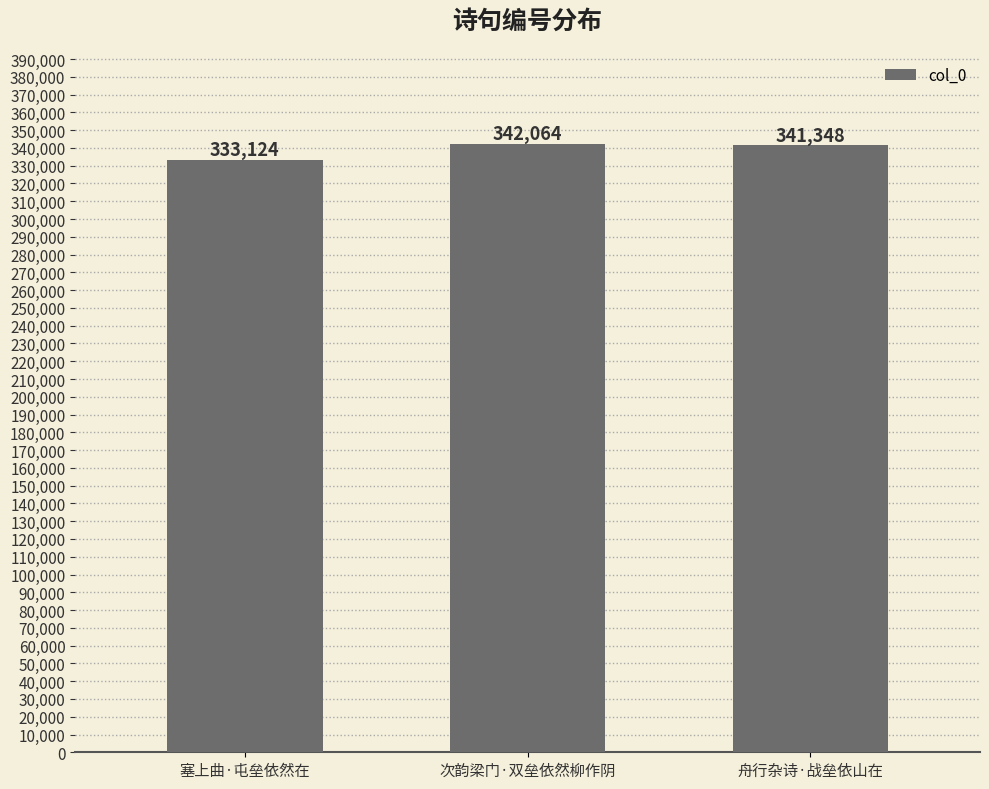

What is the label of the 2nd bar from the left?

次韵梁门·双垒依然柳作阴